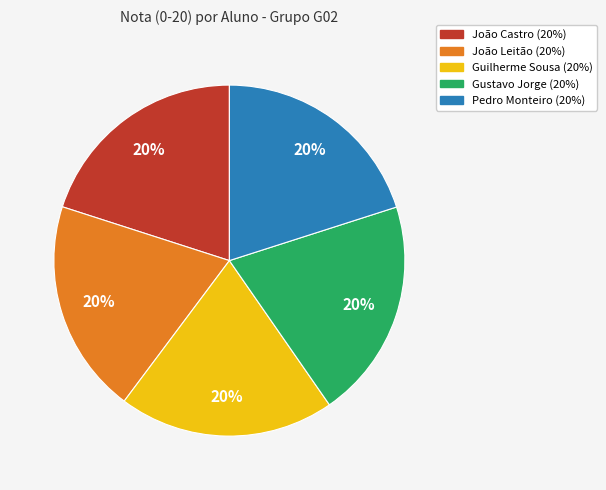

To the nearest percent, what is the combined percentage of João Castro and Gustavo Jorge?

40%